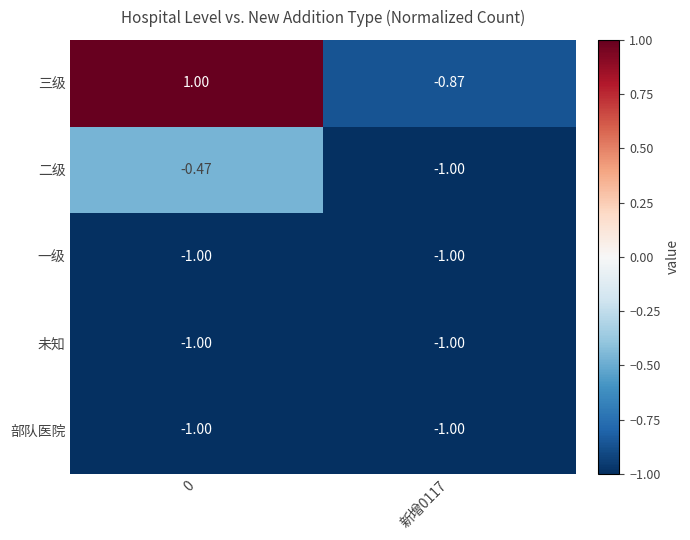

Which series has the largest total across all categories?

三级